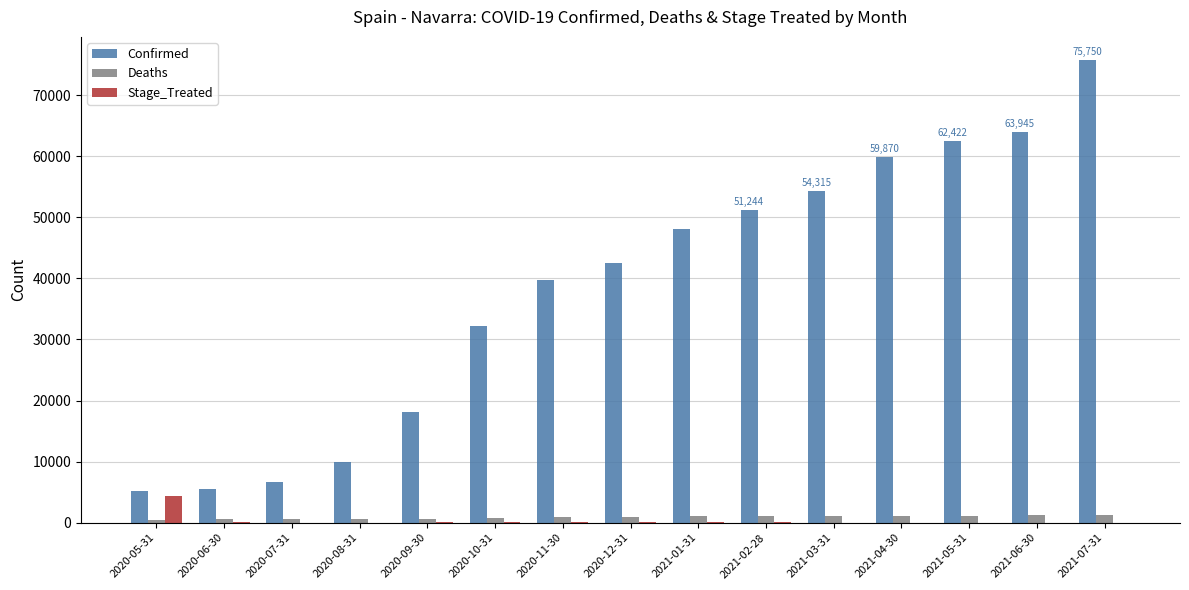

What are all the series names shown in the legend?

Confirmed, Deaths, Stage_Treated